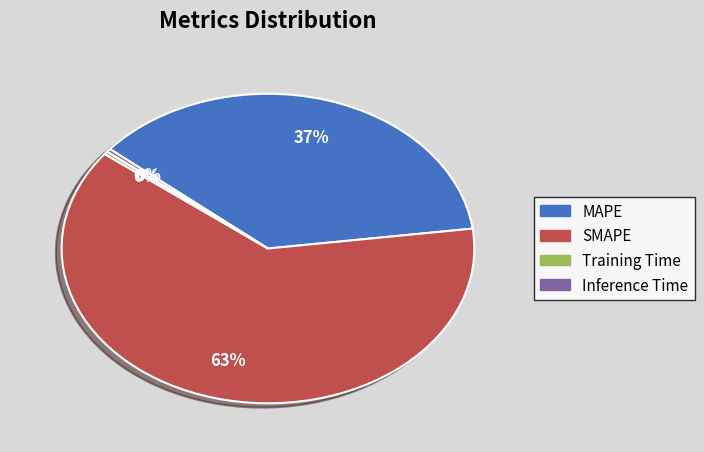

Between Inference Time and MAPE, which is larger?

MAPE